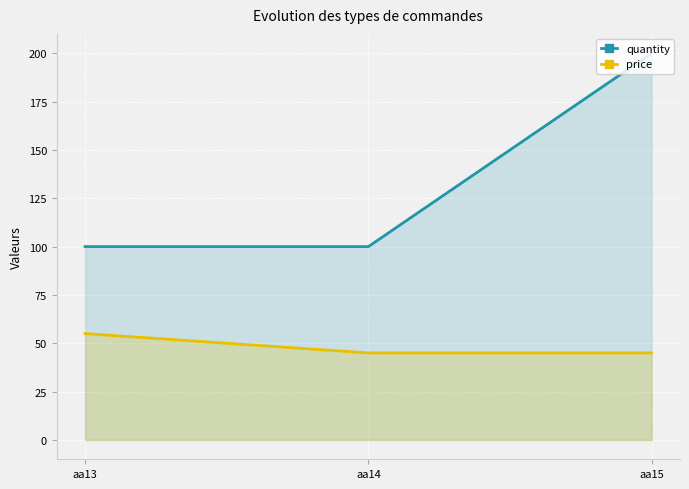

Which series has the largest total across all categories?

quantity